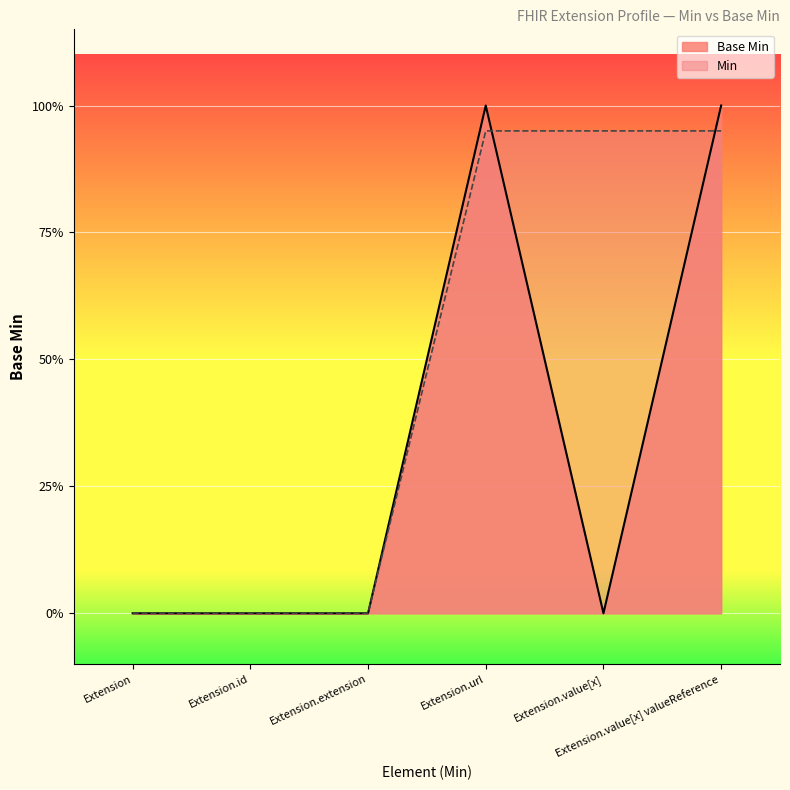

Reading left to right, list all the values displayed in this chart.

Extension=0	Extension.id=0	Extension.extension=0	Extension.url=1	Extension.value[x]=0	Extension.value[x] valueReference=1